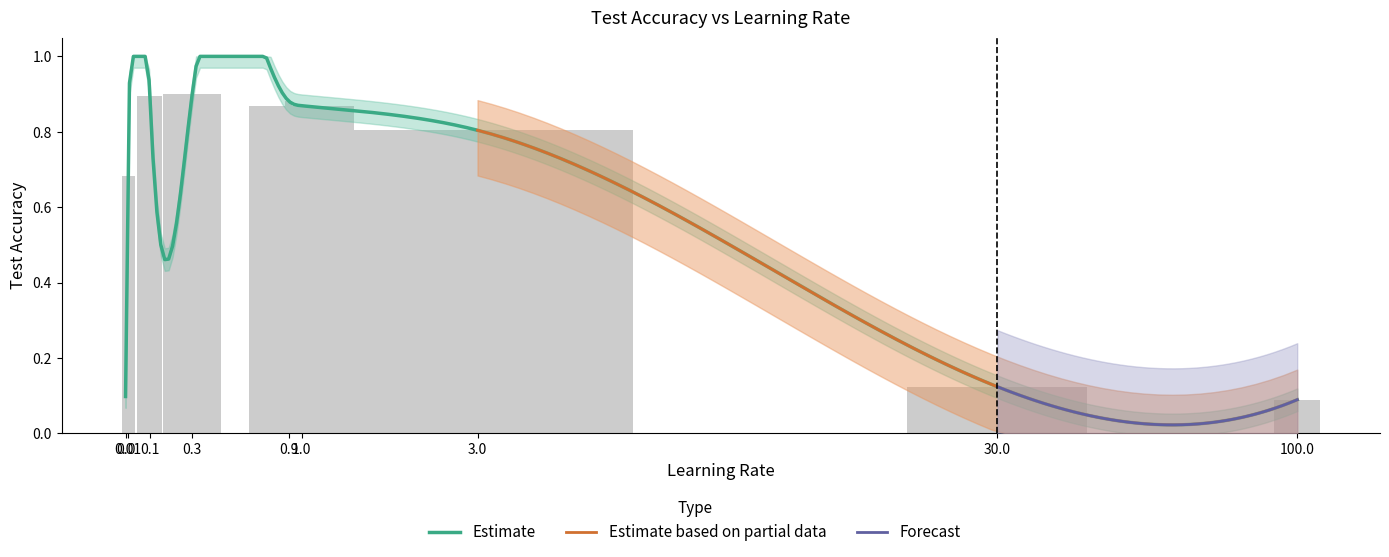

The chart shows a value of 0.2 at 0.3. True or false?

False